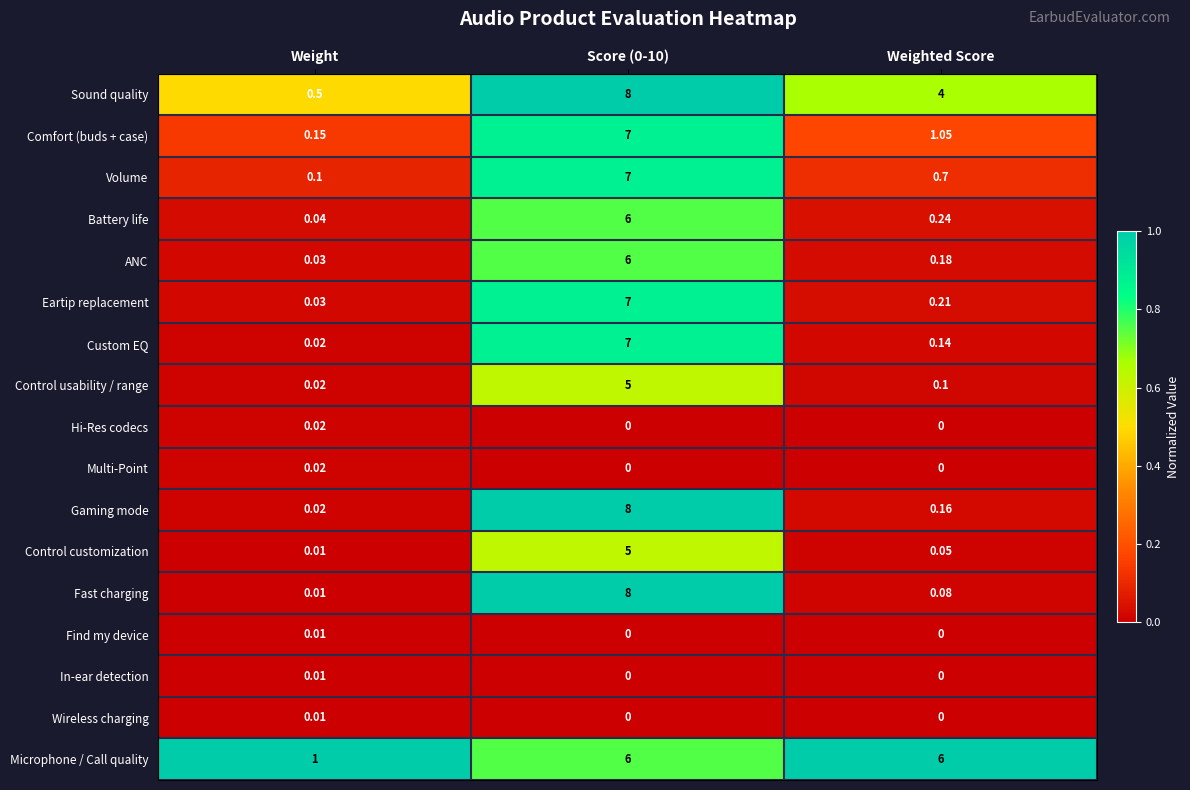

How many distinct data groups are displayed?

17